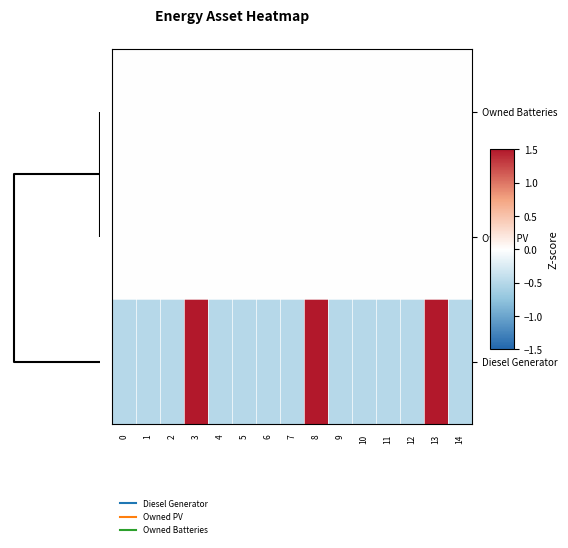

What is the spread (max minus min) of values at 5?

0.5